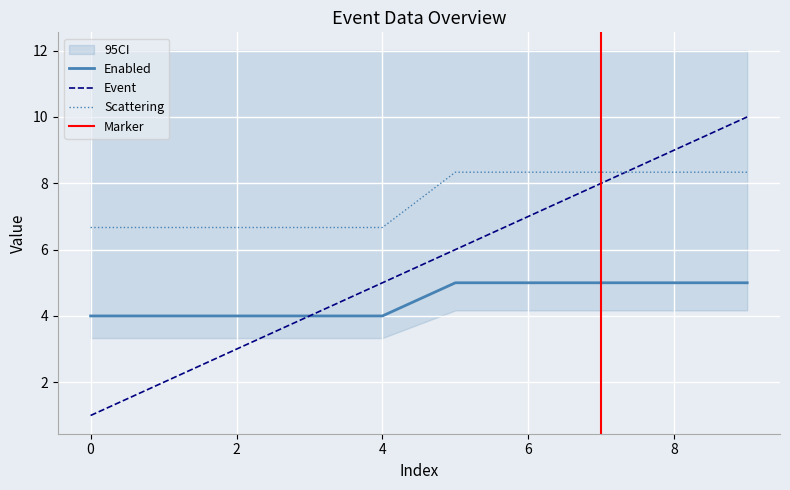

What is the average value of the Scattering series?

7.5